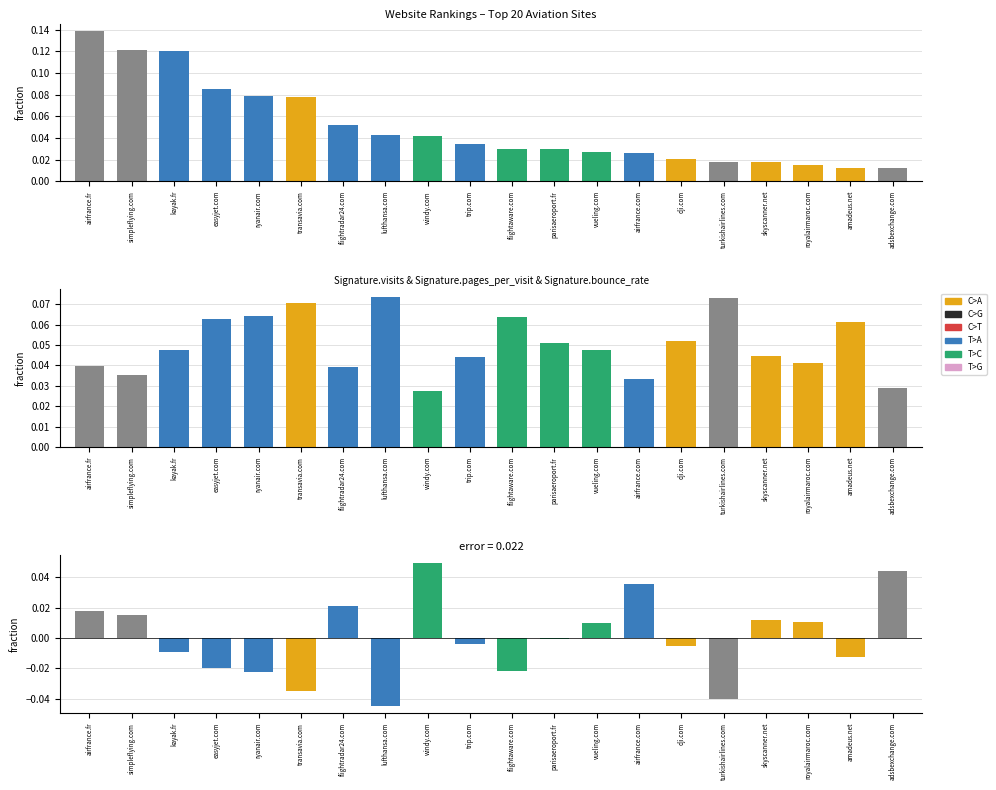

What is the sum of all pages_per_visit (fraction) values?

1.0